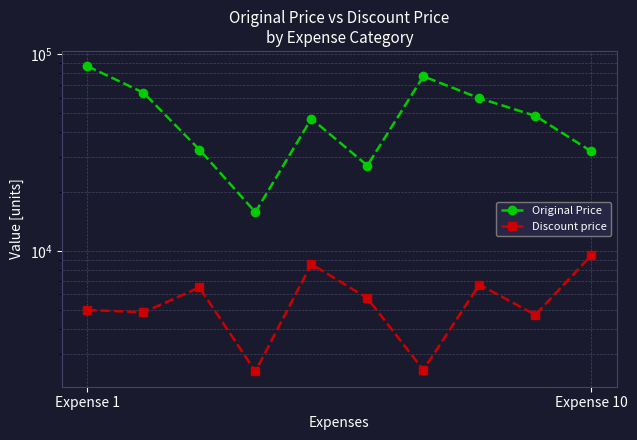

At which label does Discount price first exceed 5743?

2